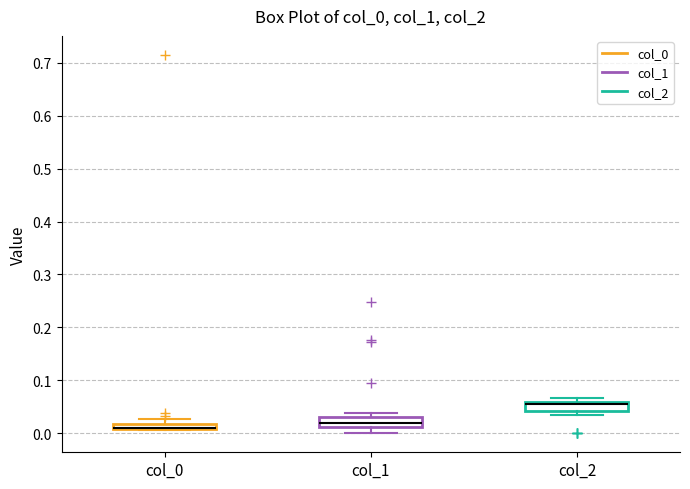

Where is the lower edge of the box for col_0 on the y-axis? The values are not printed on the chart, so give them approximately, as read against the axis.

0.01